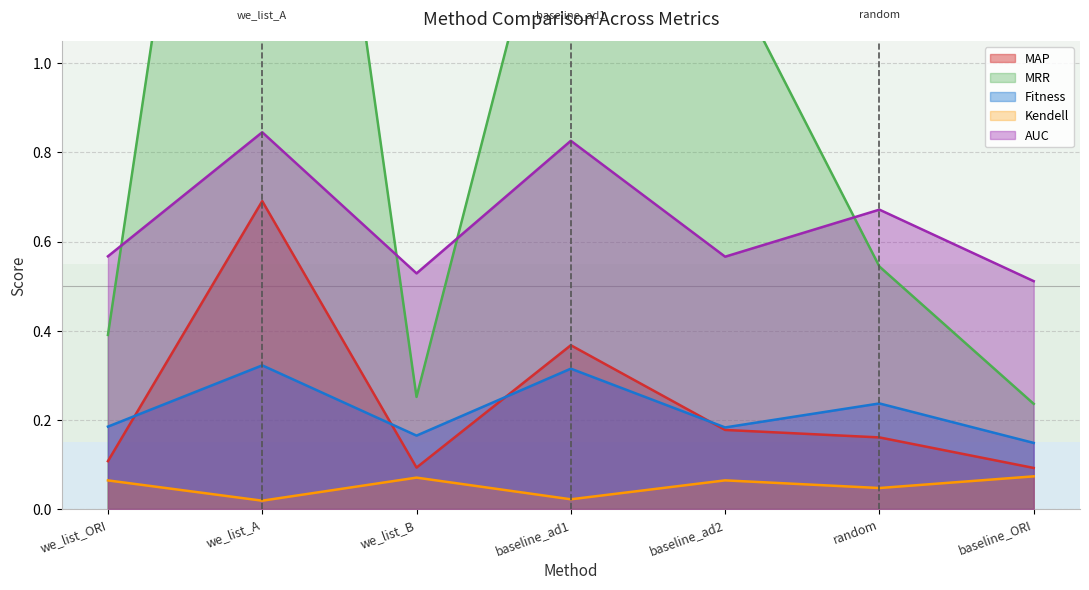

True or false: MRR and MAP intersect in this chart.

False